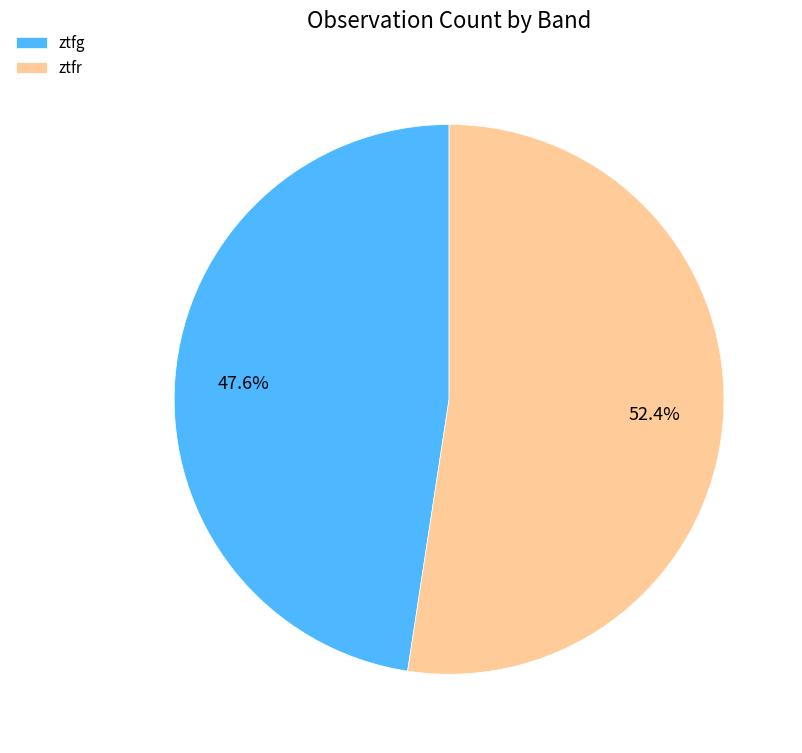

Count the number of slices in the pie.

2